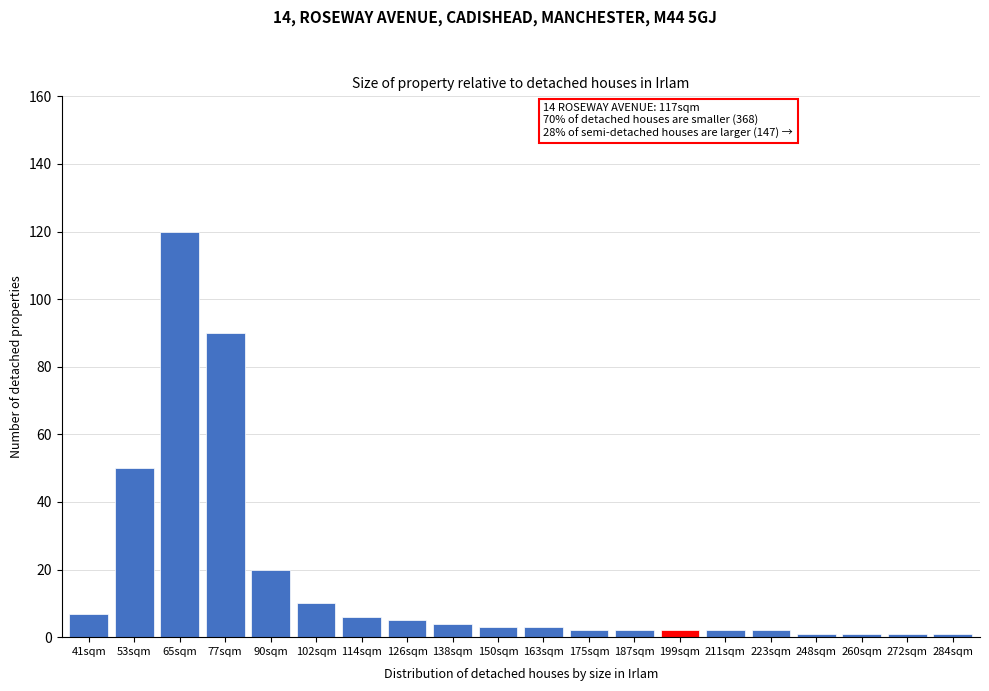

Reading left to right, transcribe all the data shown in this chart.

7	50	120	90	20	10	6	5	4	3	3	2	2	2	2	2	1	1	1	1